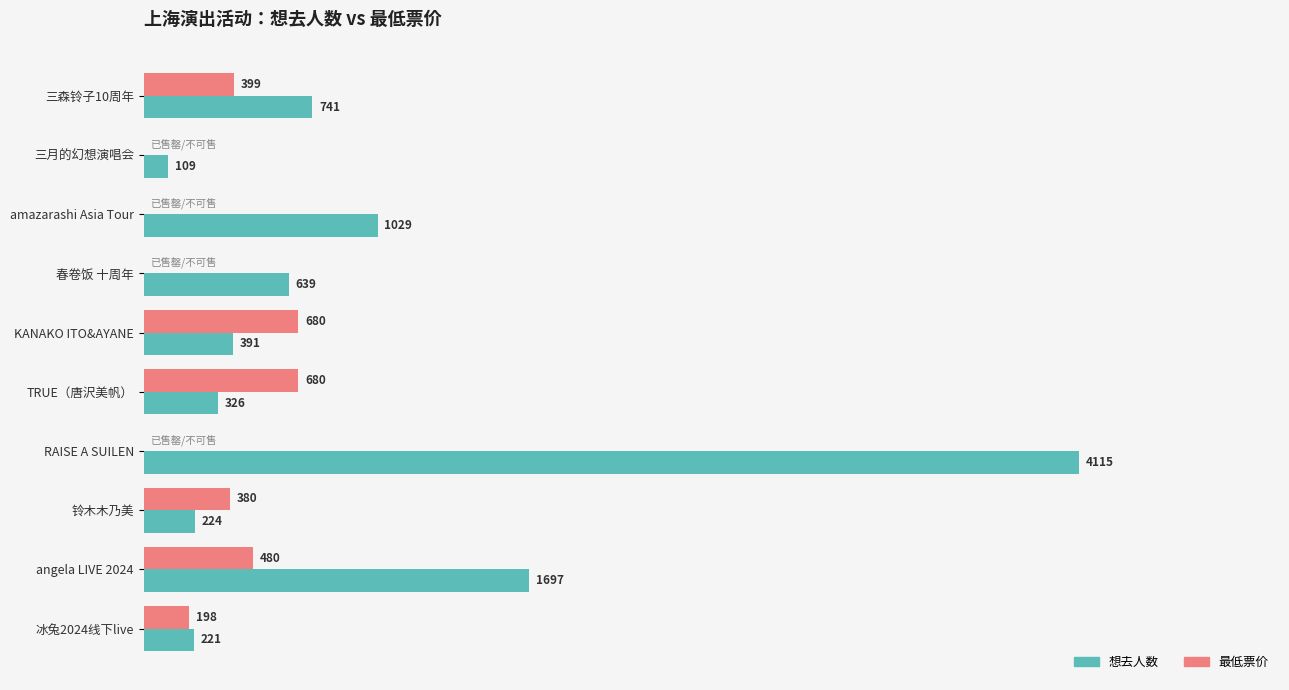

Which series changed the most between TRUE（唐沢美帆） and angela LIVE 2024?

想去人数